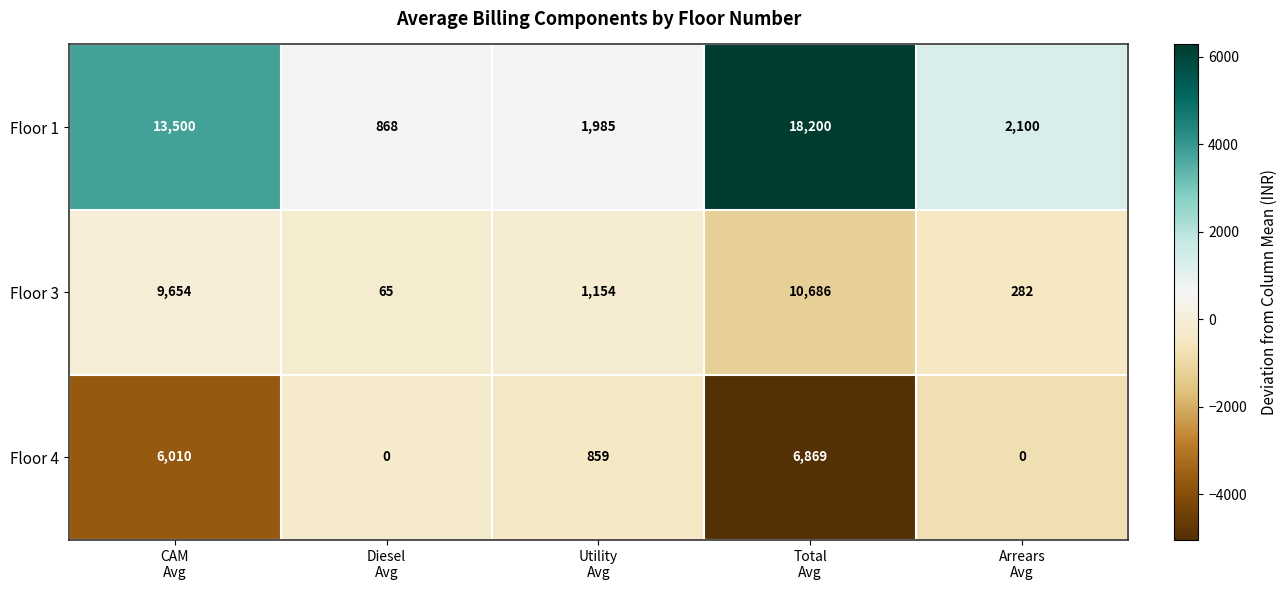

What is the sum of all Floor 4 values?

13738